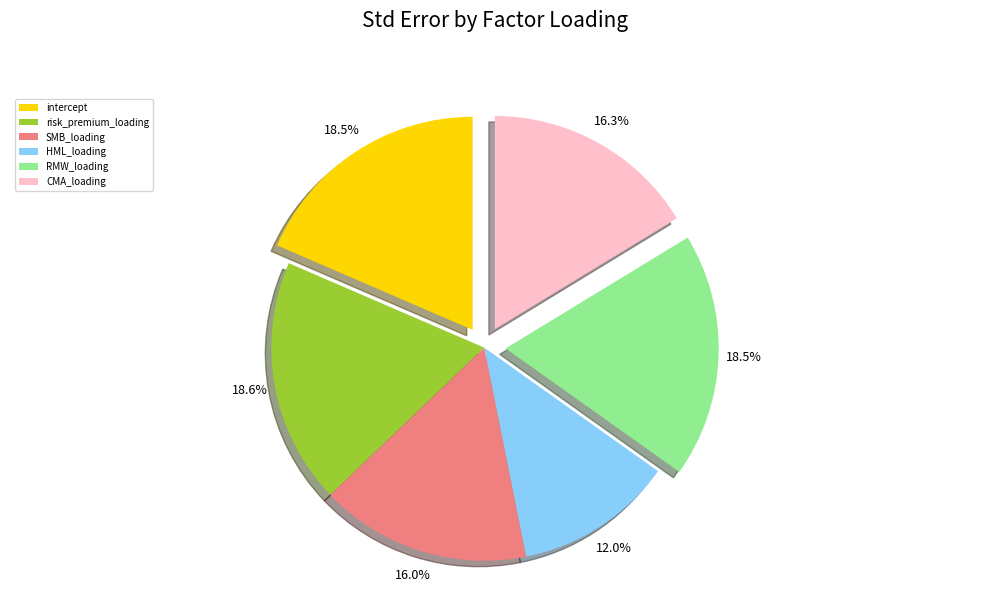

Is it true that risk_premium_loading is 19% of the pie?

True